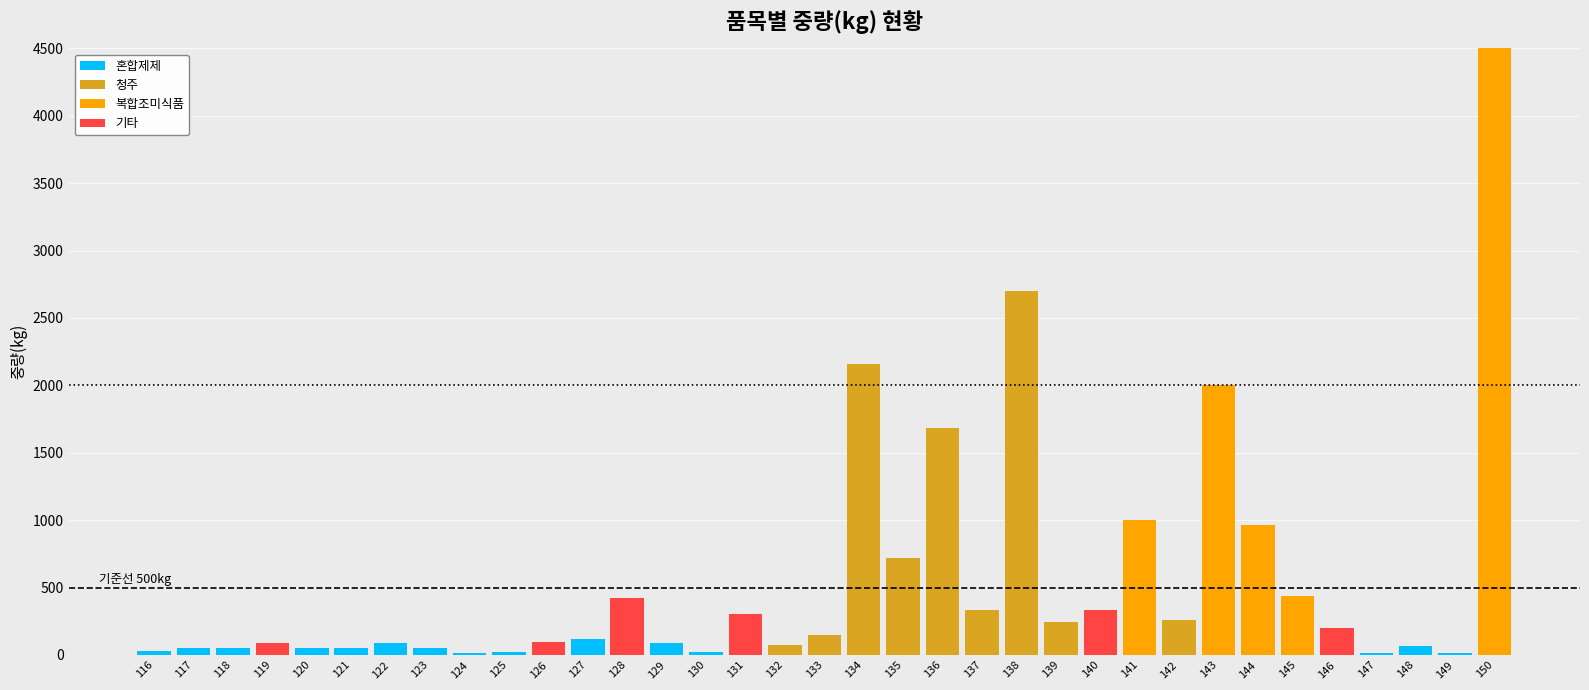

True or false: 혼합제제 has a value of 0.0 at 144.

True